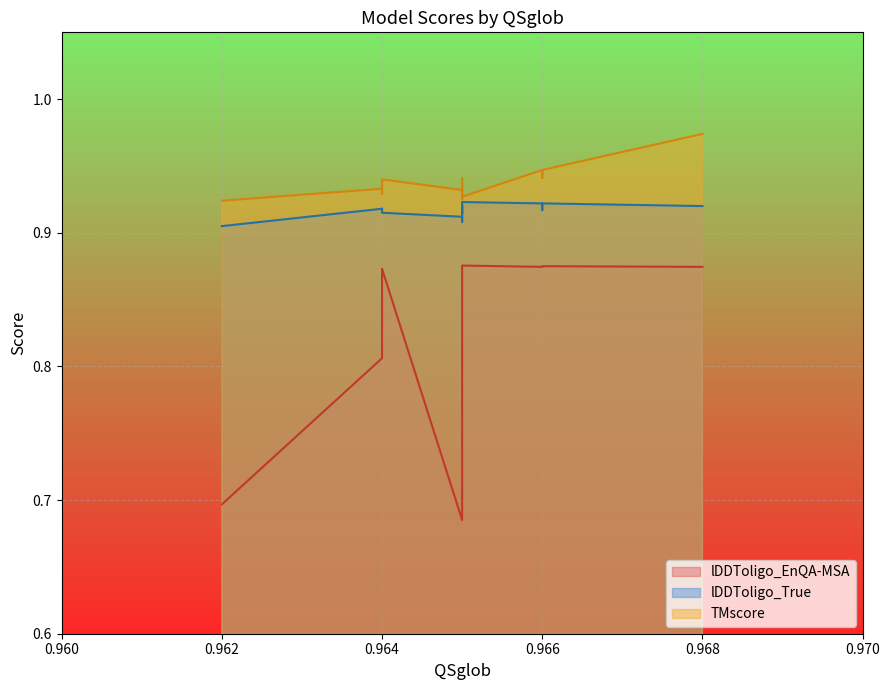

True or false: lDDToligo_EnQA-MSA has more than 0 interior local peaks.

True